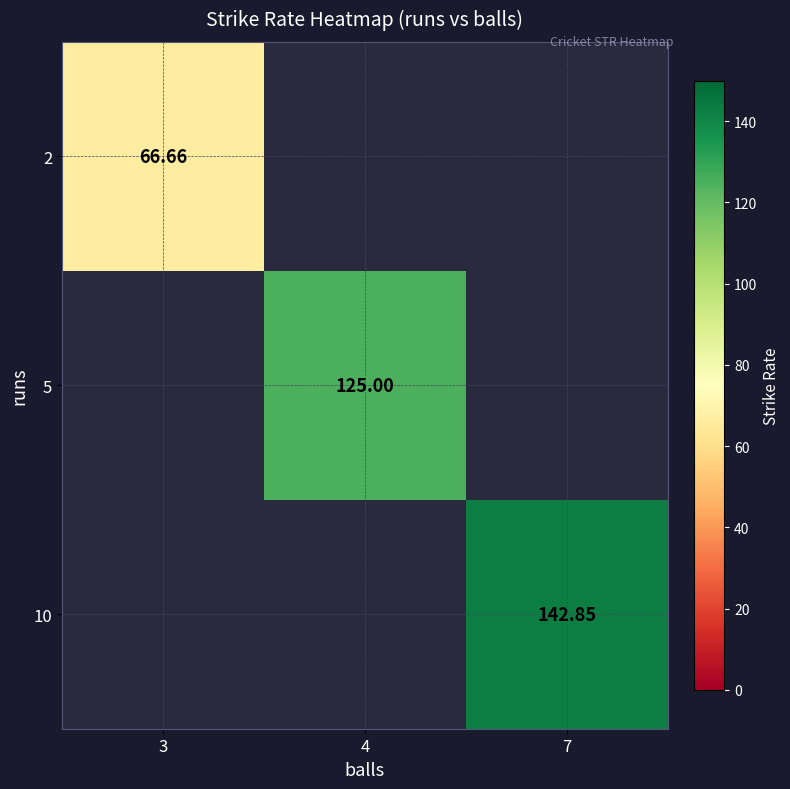

How many series are shown in this chart?

3